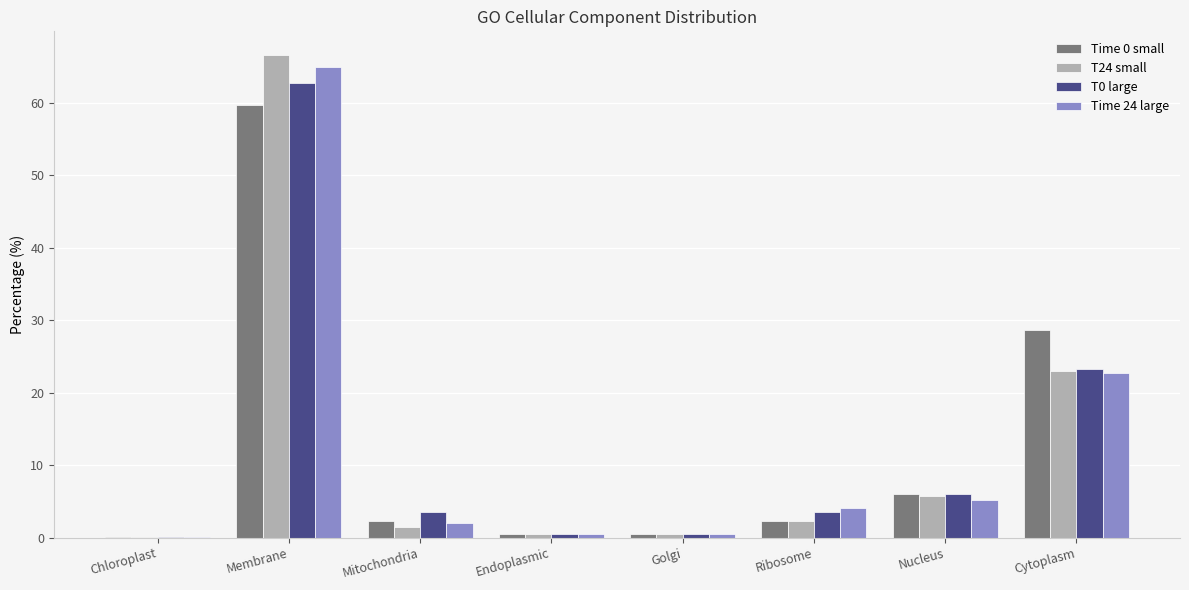

Which series changed the most between Membrane and Cytoplasm?

T24 small